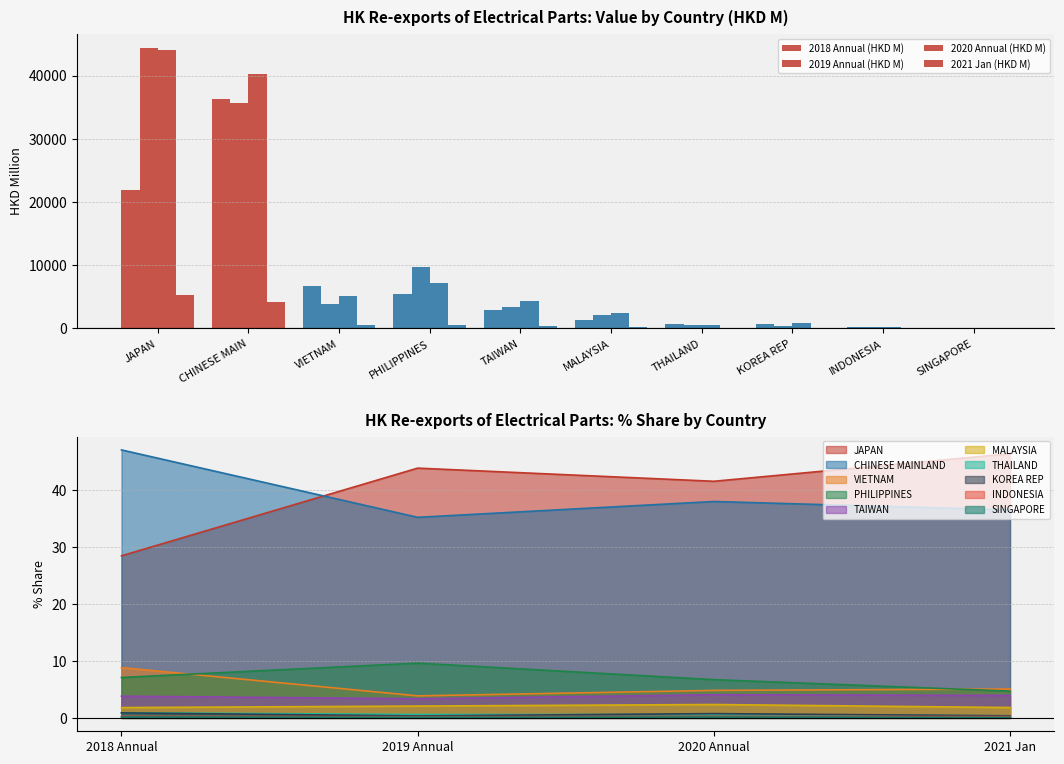

At how many categories does at least one series exceed 36393?

2